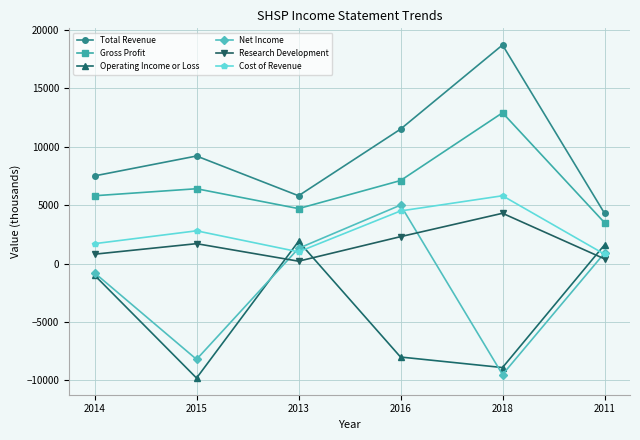

What is the spread (max minus min) of values at 2016?

19500